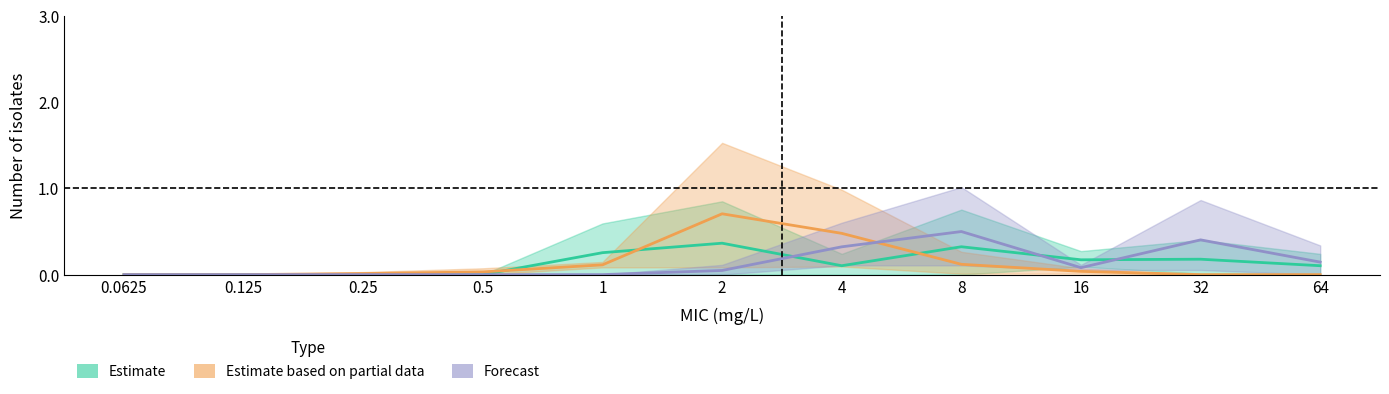

Which series has the largest range (max minus min)?

Estimate based on partial data